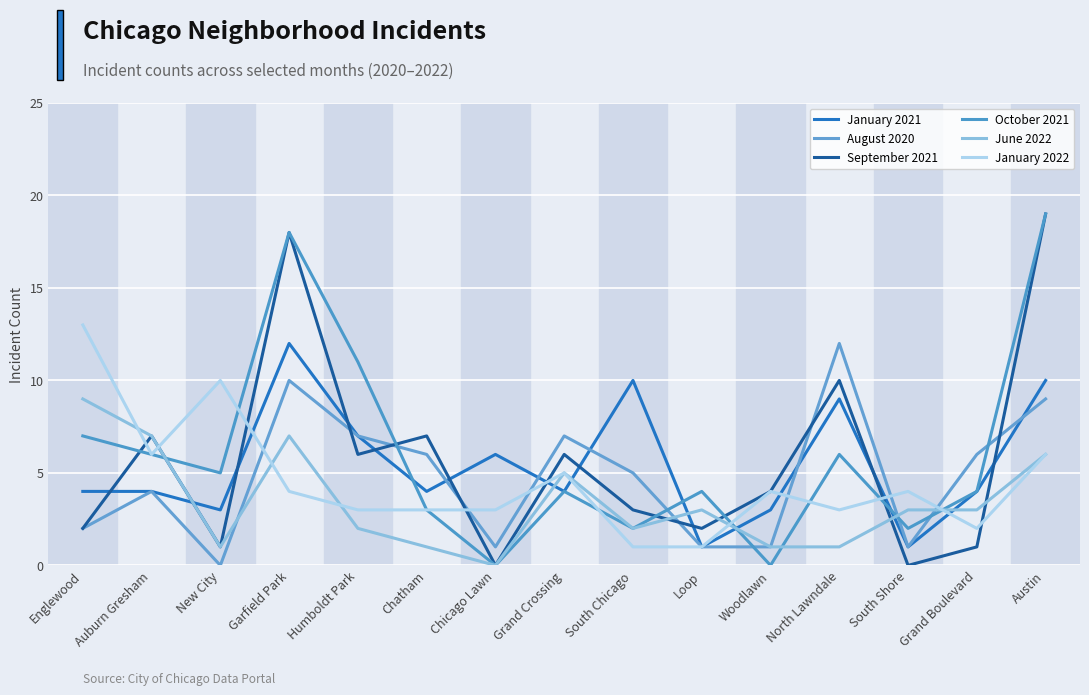

After their last crossing, which series has the higher values: June 2022 or October 2021?

October 2021